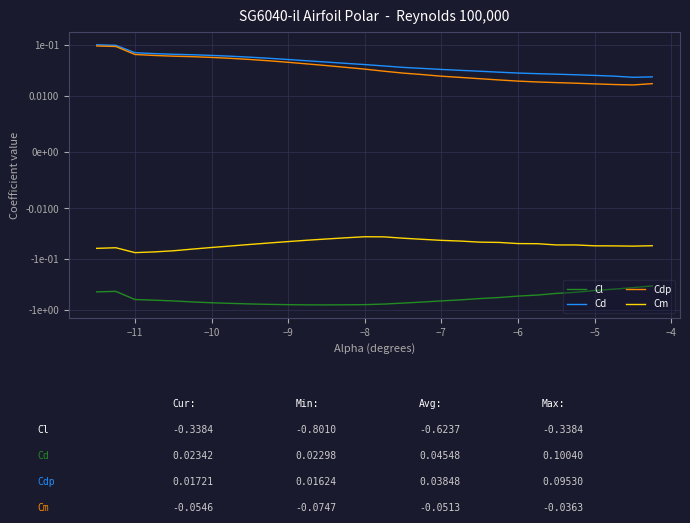

True or false: Cdp has more than 2 points higher than both neighbors.

False